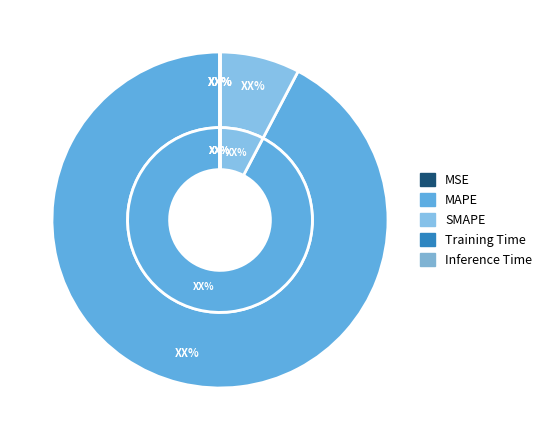

What is the largest slice in the pie chart?

MAPE